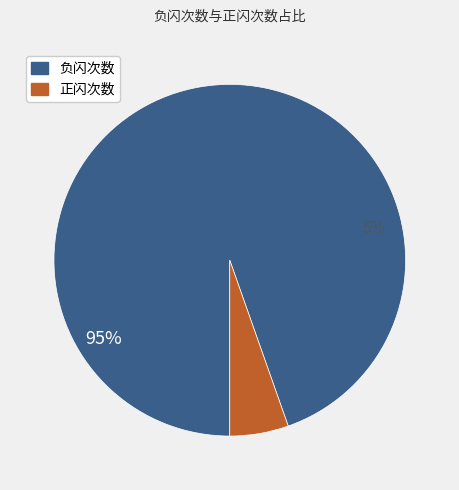

The 负闪次数 slice represents 95% of the pie. True or false?

True